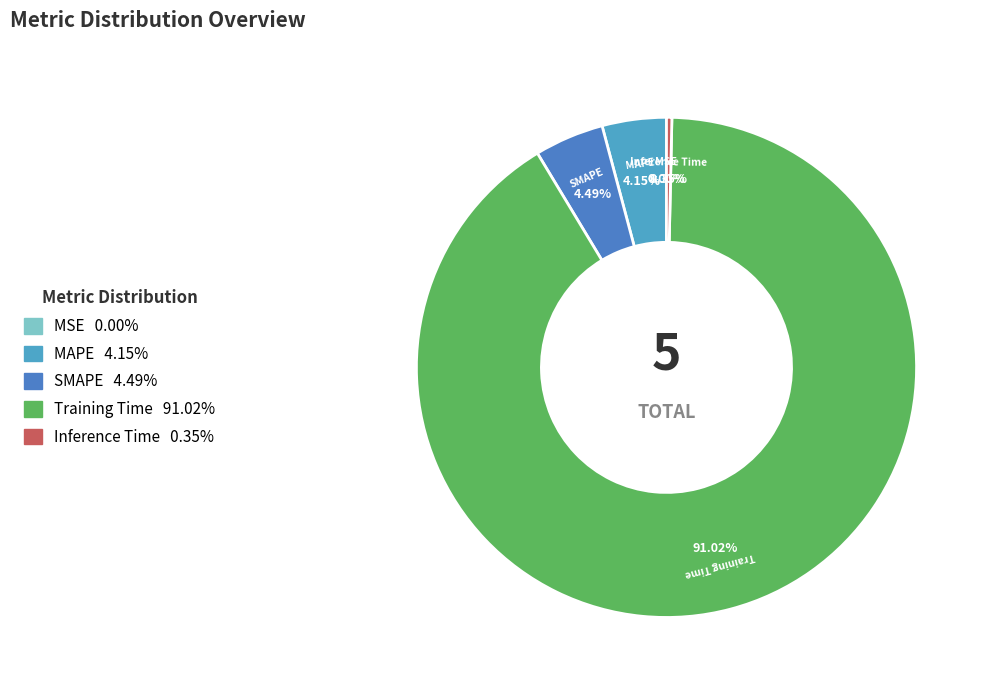

Which slice is the smallest?

MSE